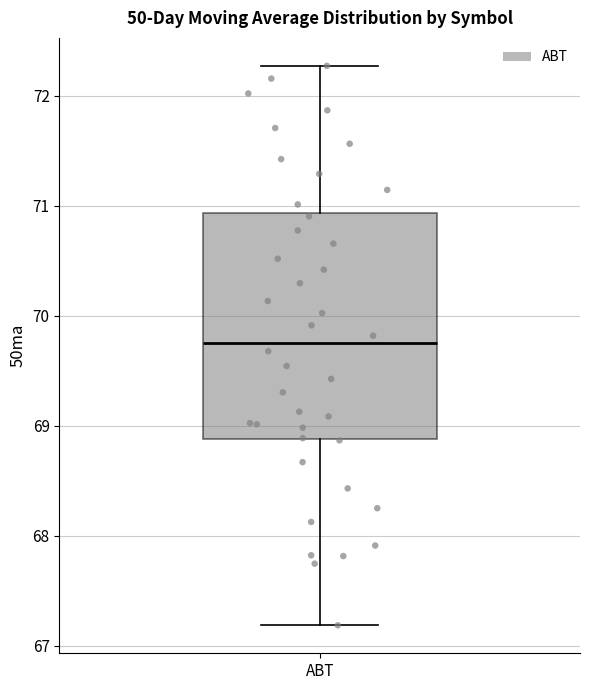

Read this box plot against the y-axis: the position of the median line, the range covered by the box, and the ends of both whiskers. The values are not printed on the chart, so give them approximately, as read against the axis.

median 69.7, box 68.9 to 70.9, whiskers 67.2 to 72.3